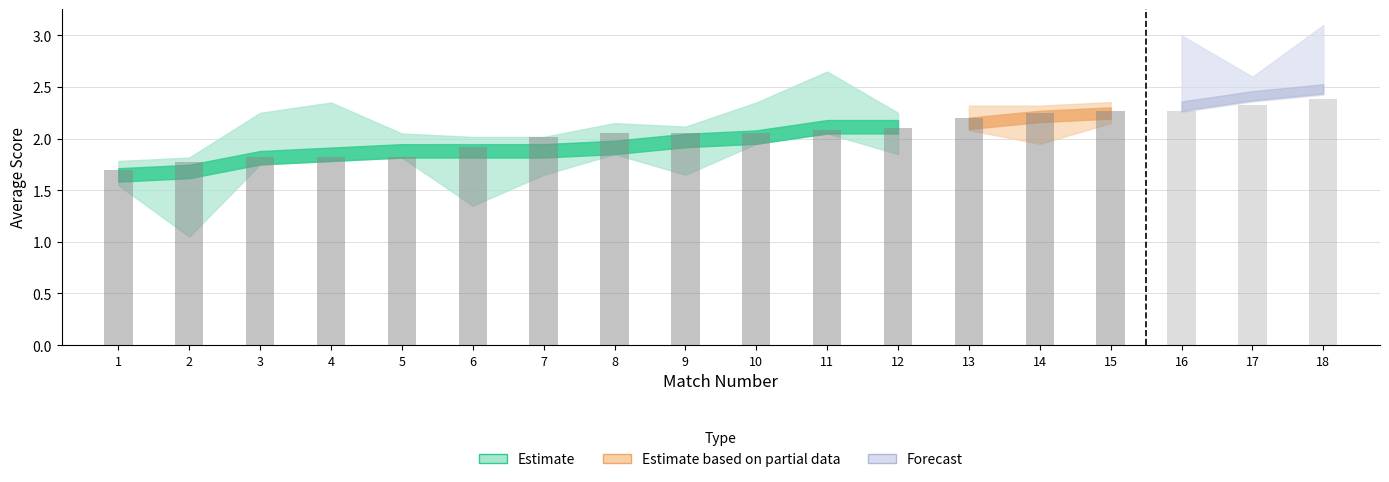

Reading left to right, list all the values displayed in this chart.

AVG_Q1_Q3: 1.6	1.7	1.8	1.8	1.9	1.9	1.9	1.9	2.0	2.0	2.1	2.1	2.1	2.2	2.2	2.3	2.4	2.5
Q_1: 1.6	1.1	2.1	2.2	1.9	1.4	1.7	2.0	1.7	2.2	2.5	1.9	2.2	2.0	2.2	2.9	2.5	3.0
AVG_MATCH: 1.7	1.8	1.8	1.8	1.8	1.9	2.0	2.0	2.0	2.0	2.1	2.1	2.2	2.2	2.3	2.3	2.3	2.4